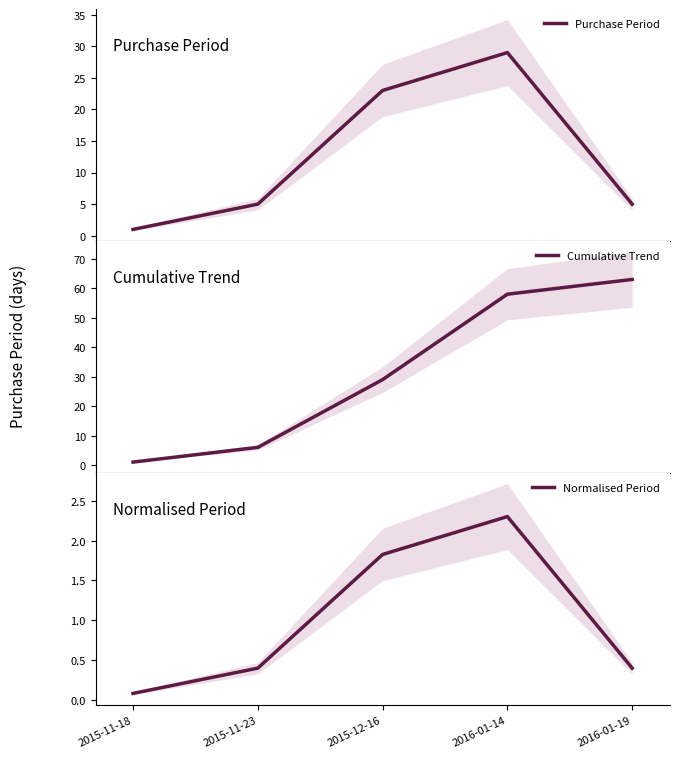

Rank the series by their maximum value, from lowest to highest.

Normalised Period, Purchase Period, Cumulative Trend